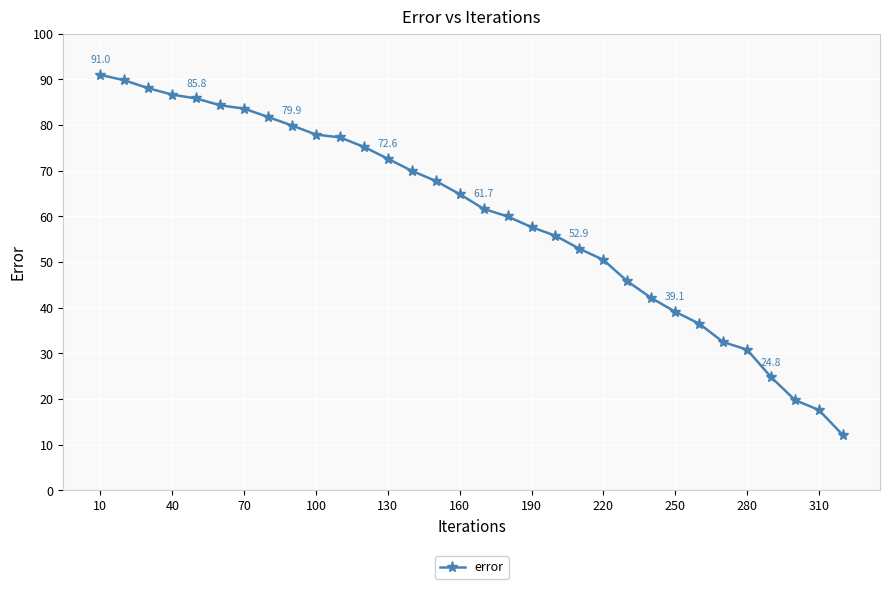

What is the sum of all values?

1916.7